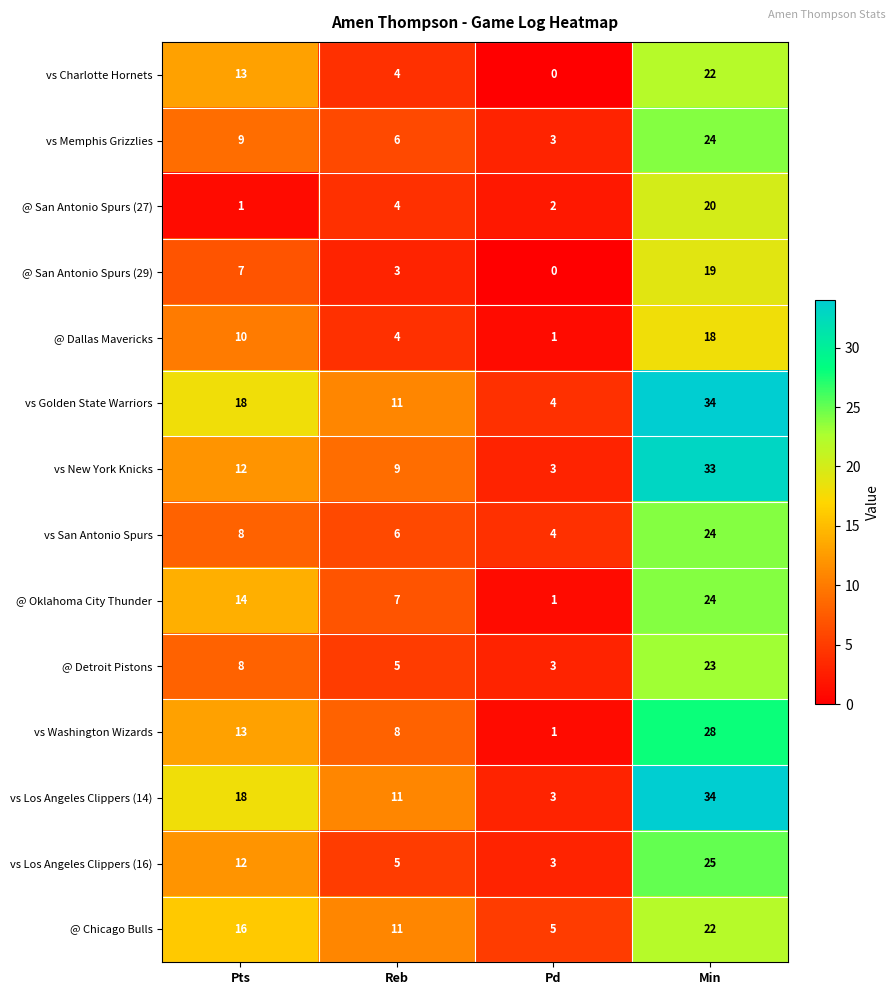

Which category has the highest value in the @ Chicago Bulls series?

Min